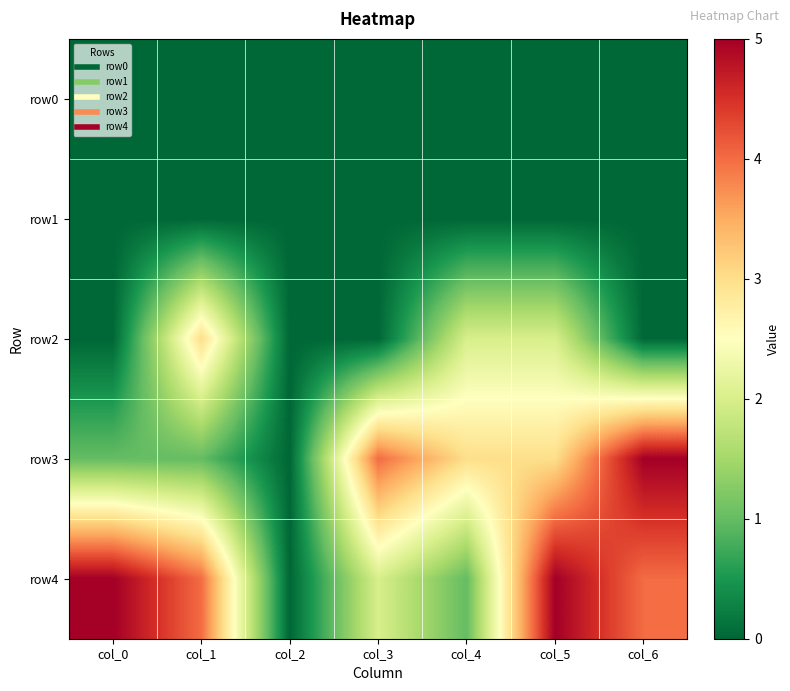

Reading left to right, what are all the values shown in this chart?

row0: col_0=0	col_1=0	col_2=0	col_3=0	col_4=0	col_5=0	col_6=0
row1: col_0=0	col_1=0	col_2=0	col_3=0	col_4=0	col_5=0	col_6=0
row2: col_0=0	col_1=3	col_2=0	col_3=0	col_4=2	col_5=2	col_6=0
row3: col_0=1	col_1=1	col_2=0	col_3=4	col_4=3	col_5=3	col_6=5
row4: col_0=5	col_1=4	col_2=0	col_3=2	col_4=1	col_5=5	col_6=4